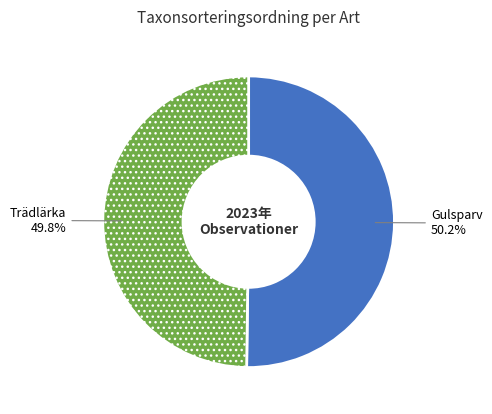

What is the ratio of the value at Gulsparv to the value at Trädlärka?

1.0